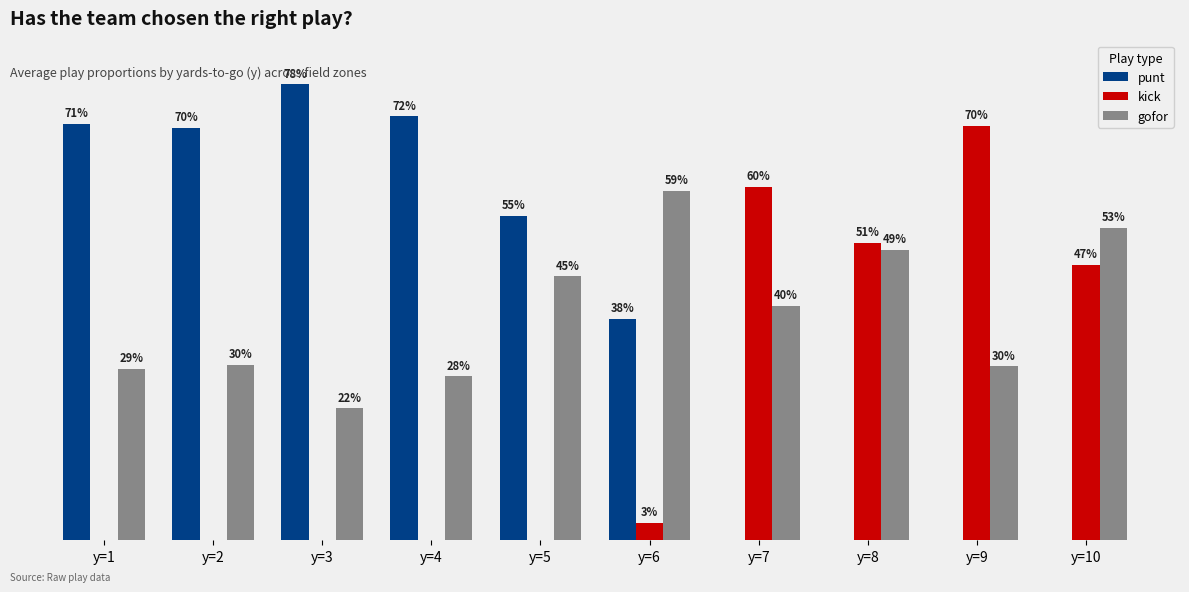

What is the sum of the kick values at y=10 and y=6?

0.5